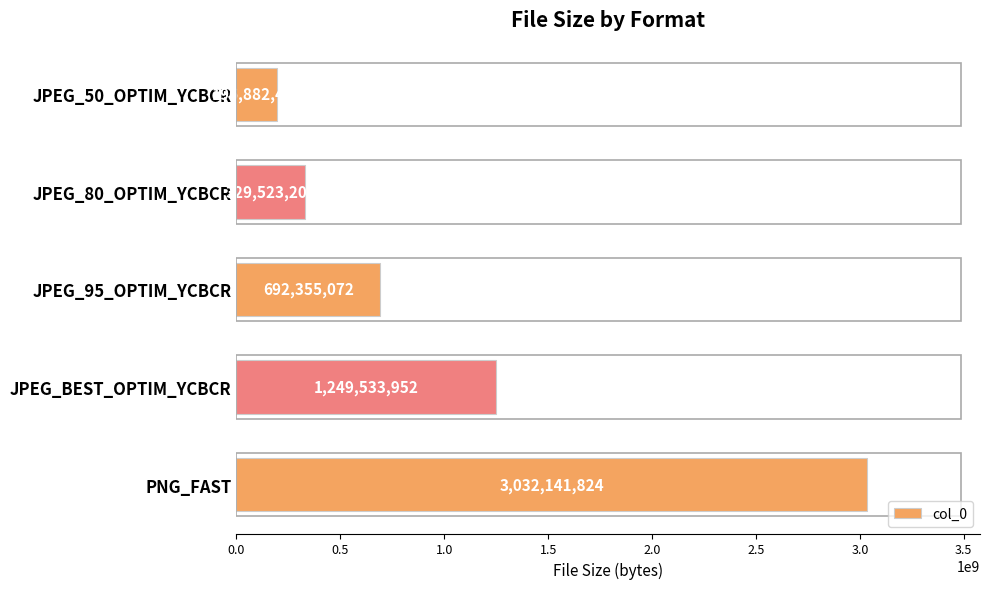

Between JPEG_50_OPTIM_YCBCR and JPEG_BEST_OPTIM_YCBCR, which is larger?

JPEG_BEST_OPTIM_YCBCR